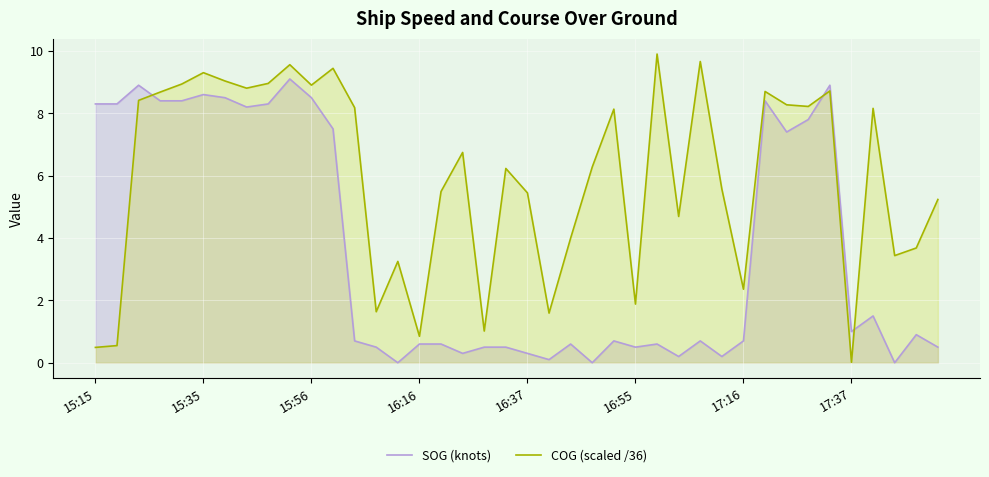

Where is COG (scaled /36) nearest to the value 4?

22